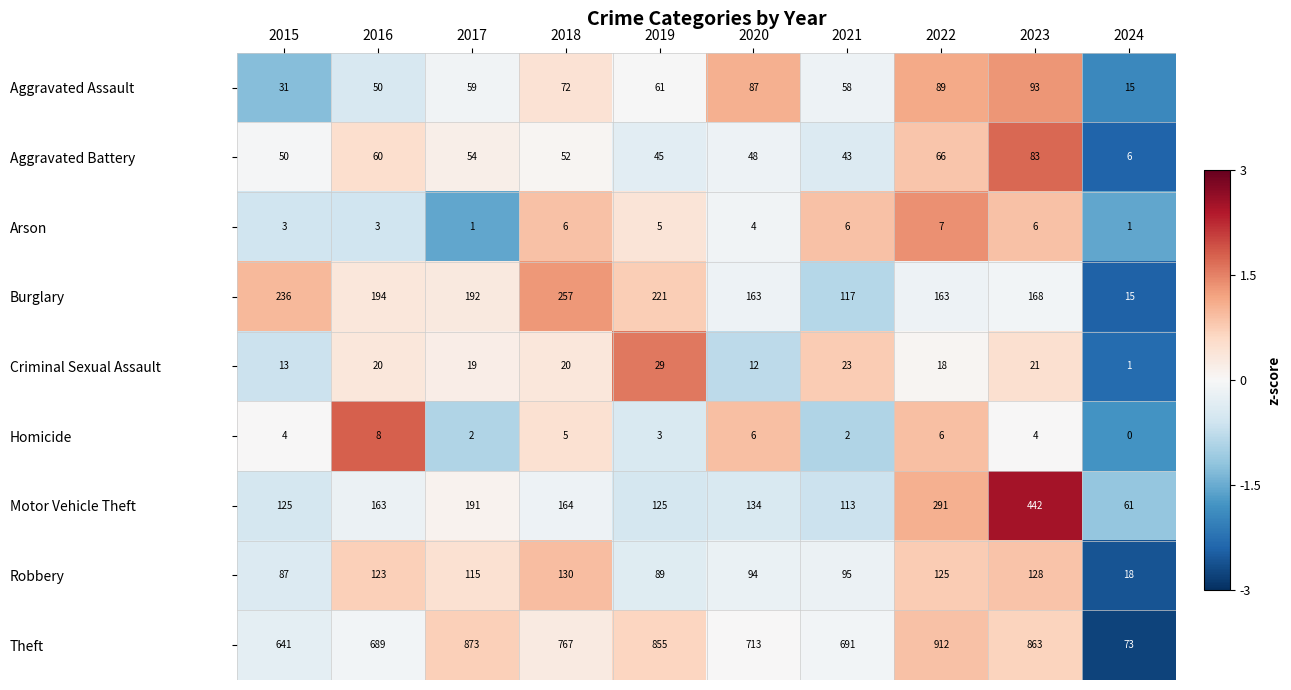

What is the difference between the highest and lowest values at 2020?

709